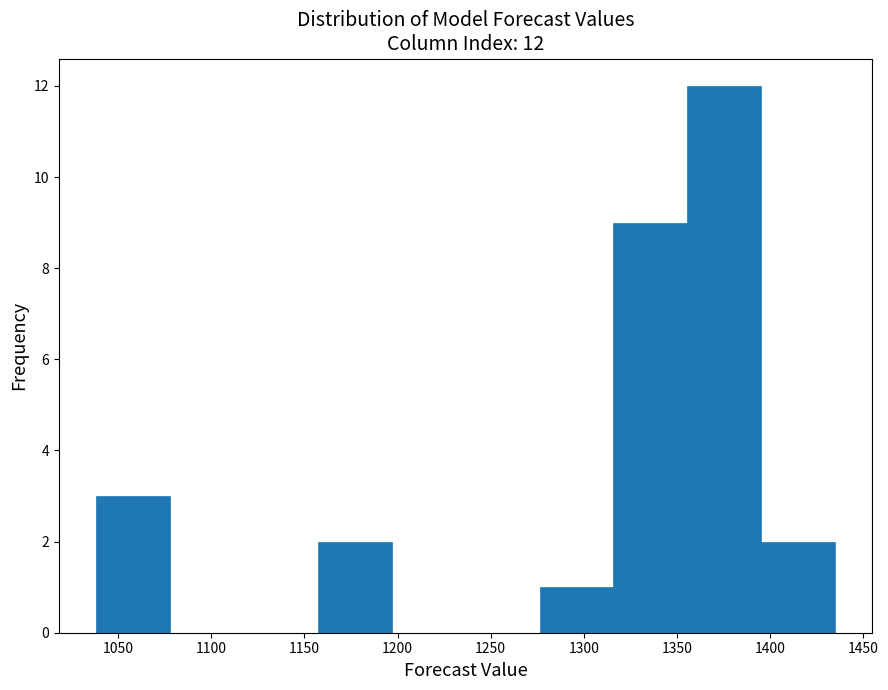

Over which range of the x-axis is the bar tallest?

1355 to 1395